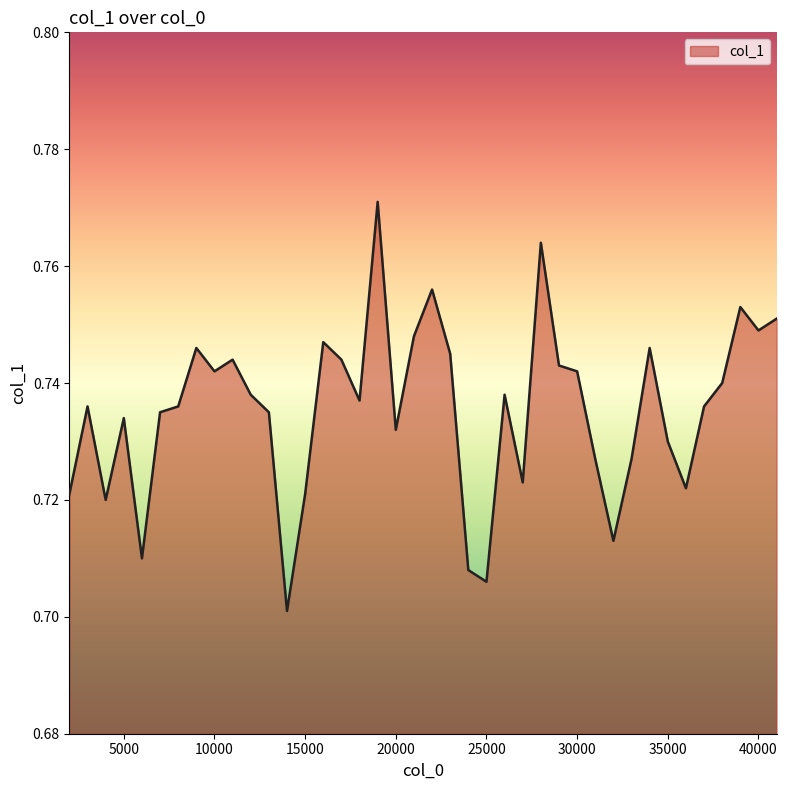

Rank the categories by value from highest to lowest.

19000, 28000, 22000, 39000, 41000, 40000, 21000, 16000, 9000, 34000, 23000, 11000, 17000, 29000, 10000, 30000, 38000, 12000, 26000, 18000, 3000, 8000, 37000, 7000, 13000, 5000, 20000, 35000, 31000, 33000, 27000, 36000, 2000, 15000, 4000, 32000, 6000, 24000, 25000, 14000